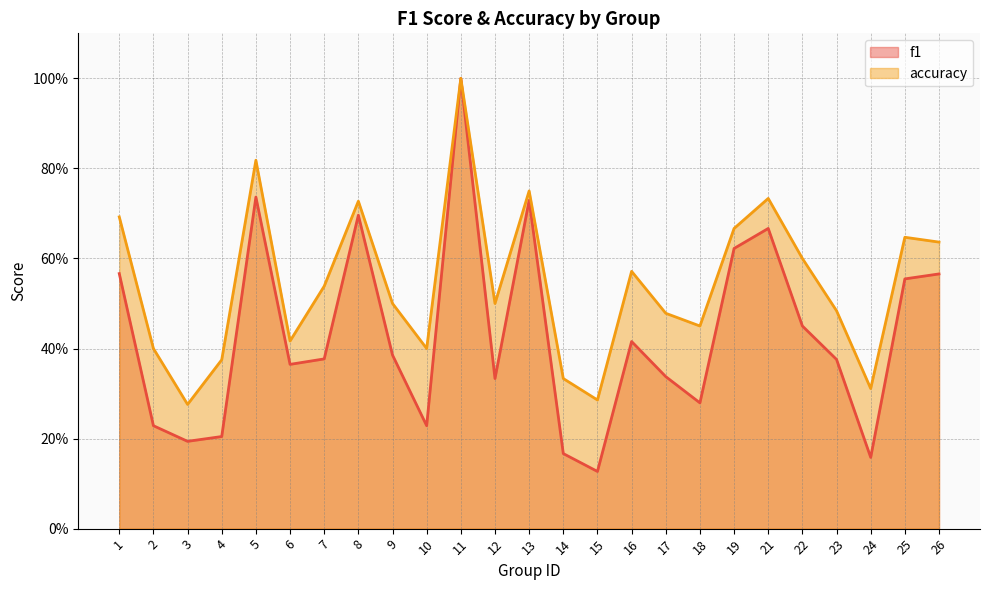

Reading left to right, what are all the values shown in this chart?

f1: 1=0.6	2=0.2	3=0.2	4=0.2	5=0.7	6=0.4	7=0.4	8=0.7	9=0.4	10=0.2	11=1.0	12=0.3	13=0.7	14=0.2	15=0.1	16=0.4	17=0.3	18=0.3	19=0.6	21=0.7	22=0.5	23=0.4	24=0.2	25=0.6	26=0.6
accuracy: 1=0.7	2=0.4	3=0.3	4=0.4	5=0.8	6=0.4	7=0.5	8=0.7	9=0.5	10=0.4	11=1.0	12=0.5	13=0.8	14=0.3	15=0.3	16=0.6	17=0.5	18=0.5	19=0.7	21=0.7	22=0.6	23=0.5	24=0.3	25=0.6	26=0.6